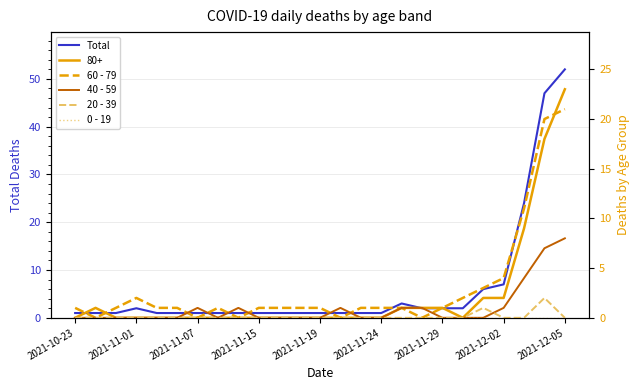

True or false: 0 - 19 has a value of 0 at 2021-11-19.

True